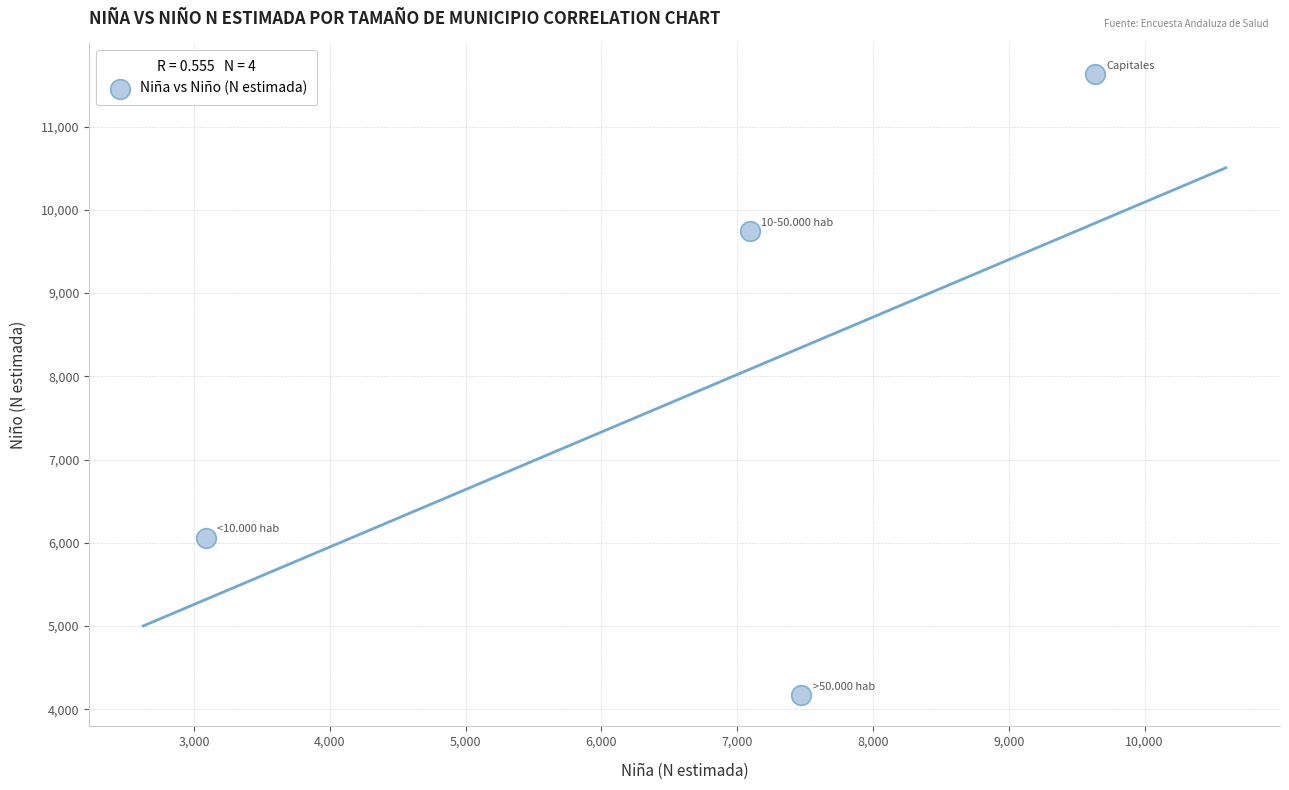

What is the range of X values (max minus min)?

6546